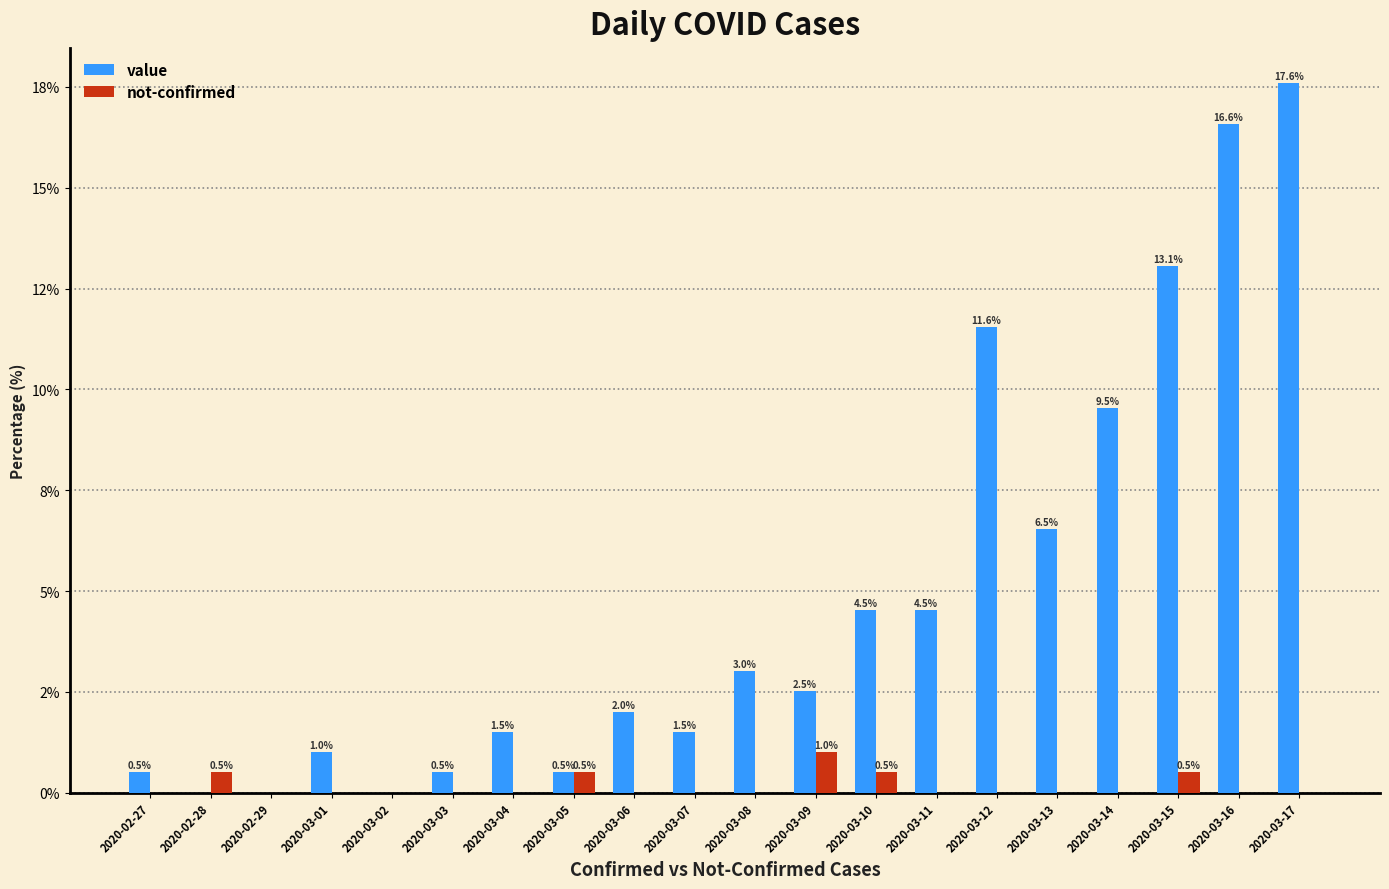

Reading left to right, extract all data points from this chart.

value: 2020-02-27=0.5	2020-02-28=0.0	2020-02-29=0.0	2020-03-01=1.0	2020-03-02=0.0	2020-03-03=0.5	2020-03-04=1.5	2020-03-05=0.5	2020-03-06=2.0	2020-03-07=1.5	2020-03-08=3.0	2020-03-09=2.5	2020-03-10=4.5	2020-03-11=4.5	2020-03-12=11.6	2020-03-13=6.5	2020-03-14=9.5	2020-03-15=13.1	2020-03-16=16.6	2020-03-17=17.6
not-confirmed: 2020-02-27=0.0	2020-02-28=0.5	2020-02-29=0.0	2020-03-01=0.0	2020-03-02=0.0	2020-03-03=0.0	2020-03-04=0.0	2020-03-05=0.5	2020-03-06=0.0	2020-03-07=0.0	2020-03-08=0.0	2020-03-09=1.0	2020-03-10=0.5	2020-03-11=0.0	2020-03-12=0.0	2020-03-13=0.0	2020-03-14=0.0	2020-03-15=0.5	2020-03-16=0.0	2020-03-17=0.0